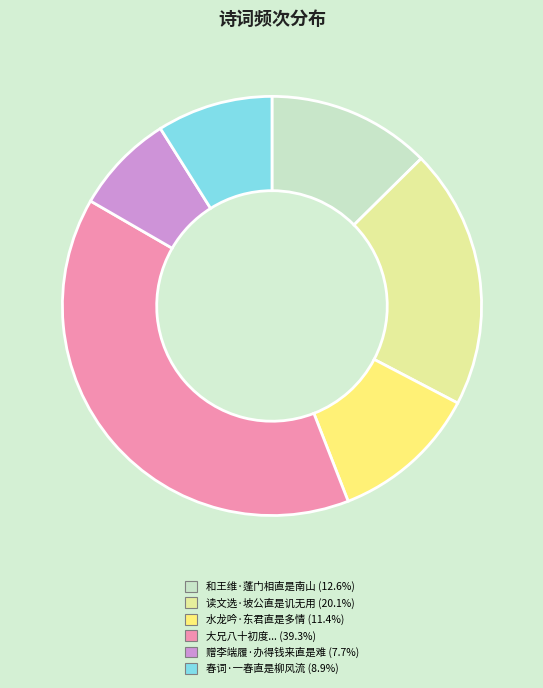

Is there any slice that represents more than half of the pie?

No